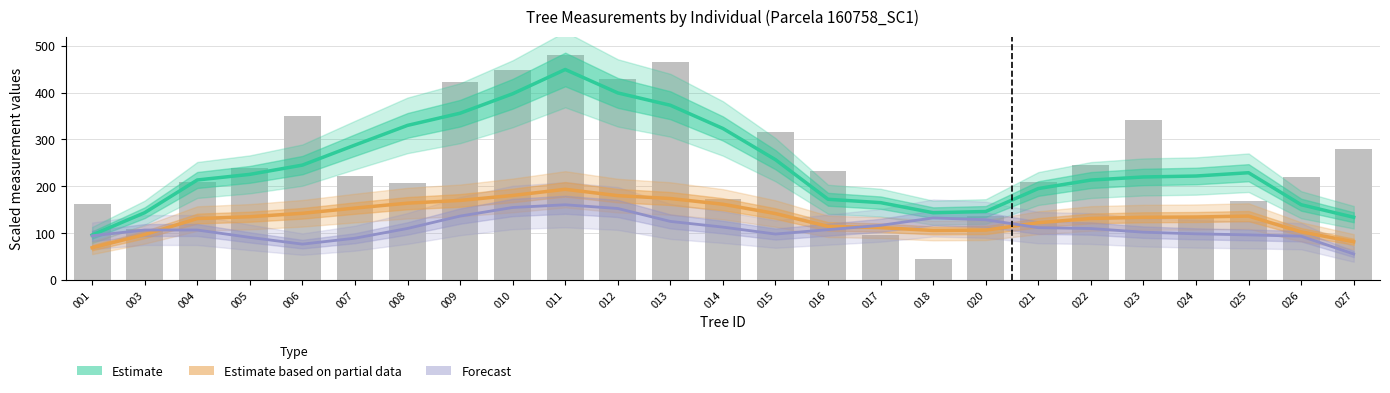

Count the number of categories in the chart.

25